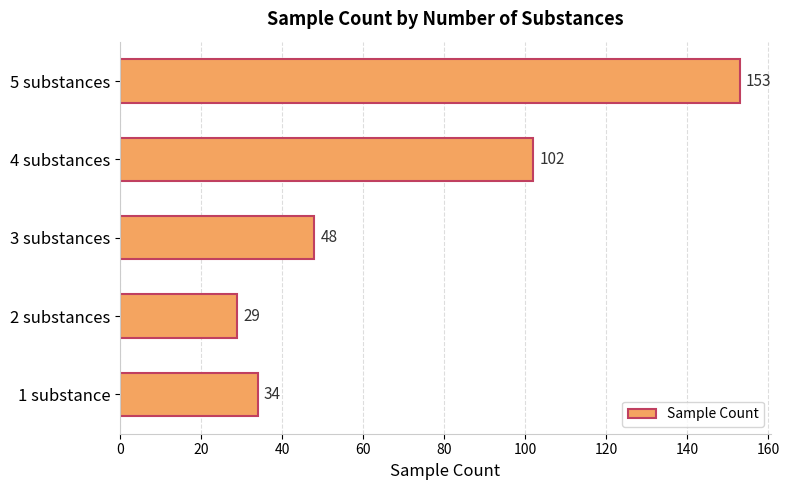

What is the sum of all values?

366